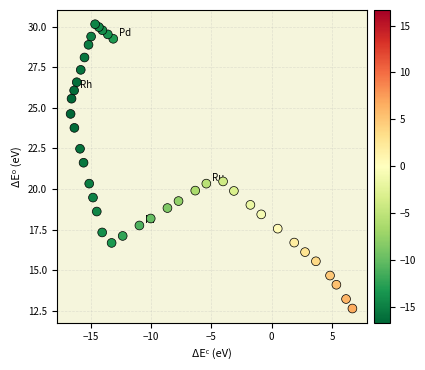

What is the range of Y values (max minus min)?

17.5